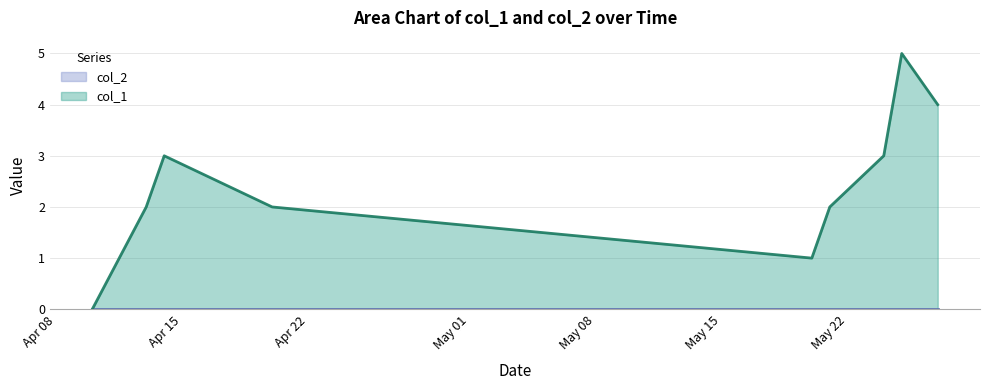

Which series has the largest total across all categories?

col_1